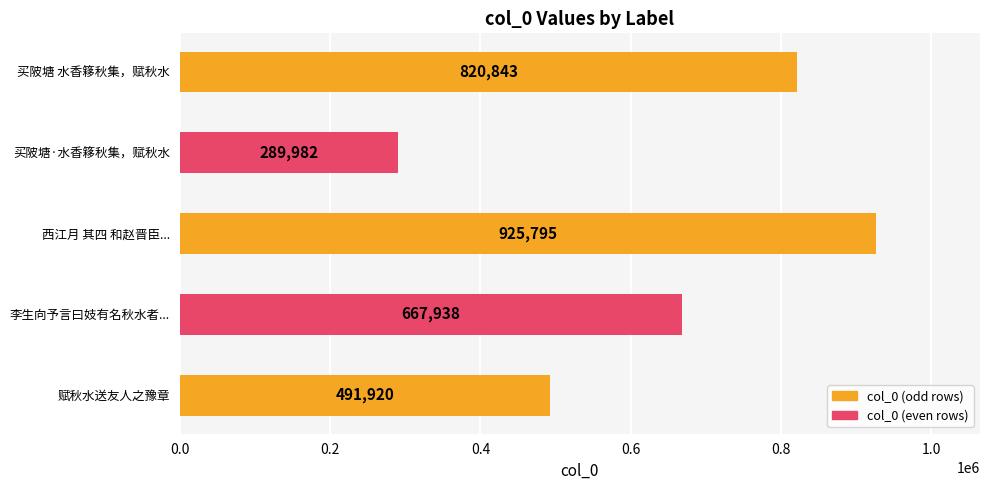

What is the sum of all values?

3196478